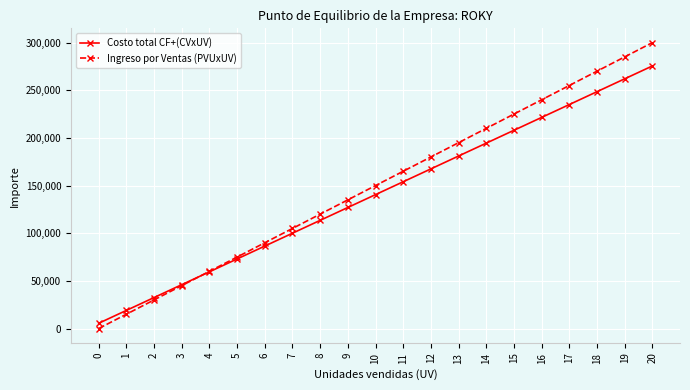

Reading left to right, list all the values displayed in this chart.

Costo total CF+(CVxUV): 0=5500	1=19000	2=32500	3=46000	4=59500	5=73000	6=86500	7=100000	8=113500	9=127000	10=140500	11=154000	12=167500	13=181000	14=194500	15=208000	16=221500	17=235000	18=248500	19=262000	20=275500
Ingreso por Ventas (PVUxUV): 0=0	1=15000	2=30000	3=45000	4=60000	5=75000	6=90000	7=105000	8=120000	9=135000	10=150000	11=165000	12=180000	13=195000	14=210000	15=225000	16=240000	17=255000	18=270000	19=285000	20=300000